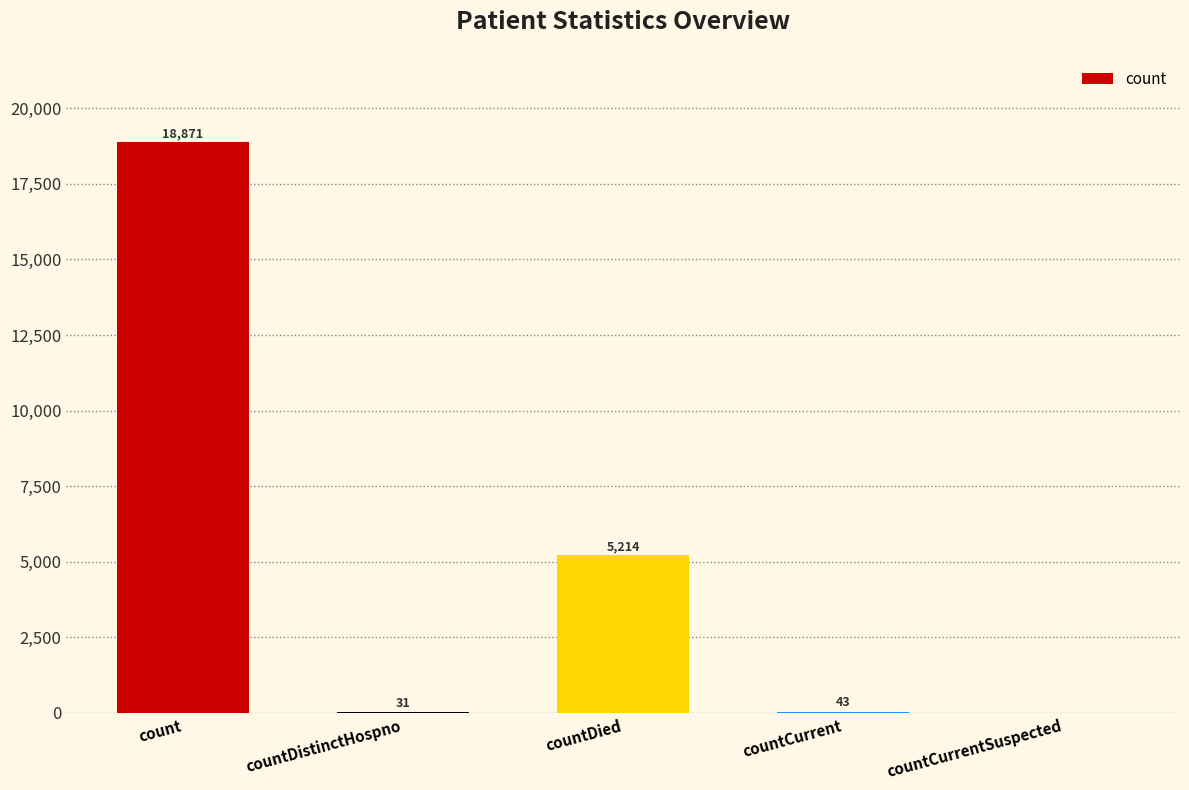

How many values are above zero?

4